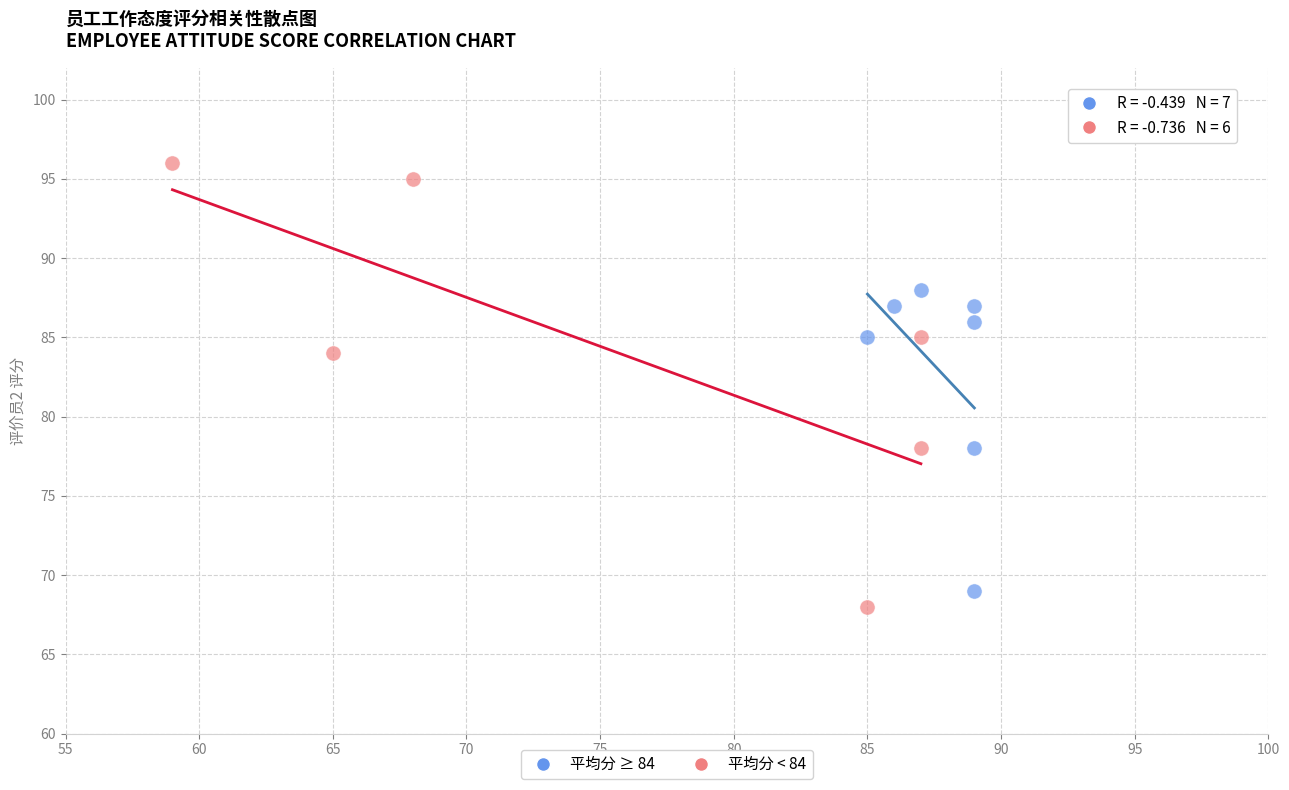

What are all the series names shown in the legend?

平均分 ≥ 84, 平均分 < 84